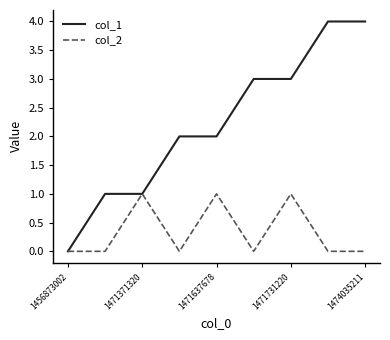

Reading left to right, list all the values displayed in this chart.

col_1: 0	1	1	2	2	3	3	4	4
col_2: 0	0	1	0	1	0	1	0	0